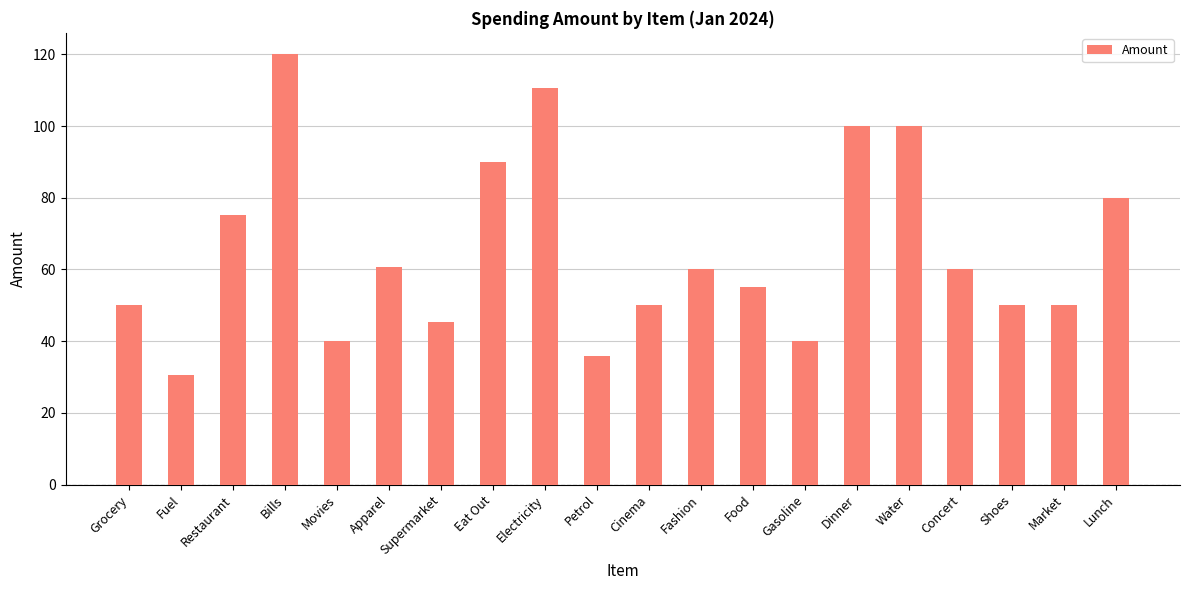

Which label corresponds to the largest value in the chart?

Bills